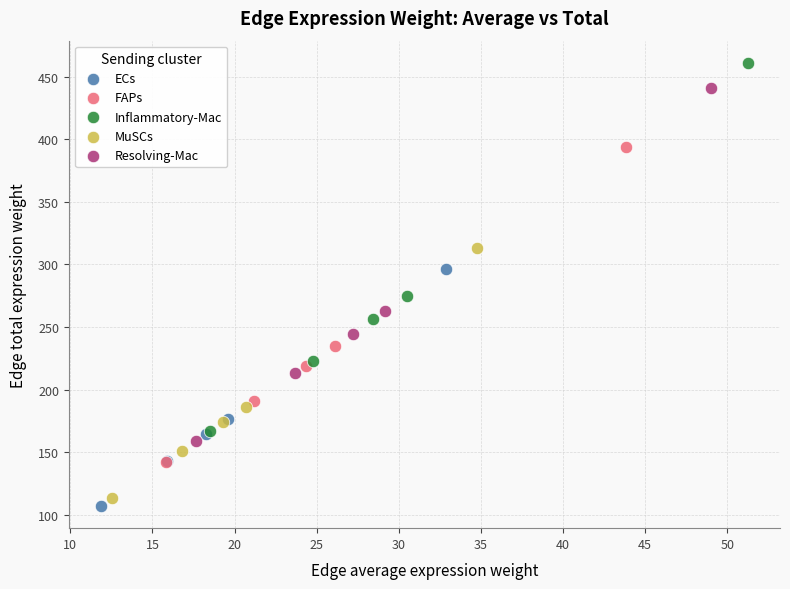

Which series contains the lowest Y value?

ECs